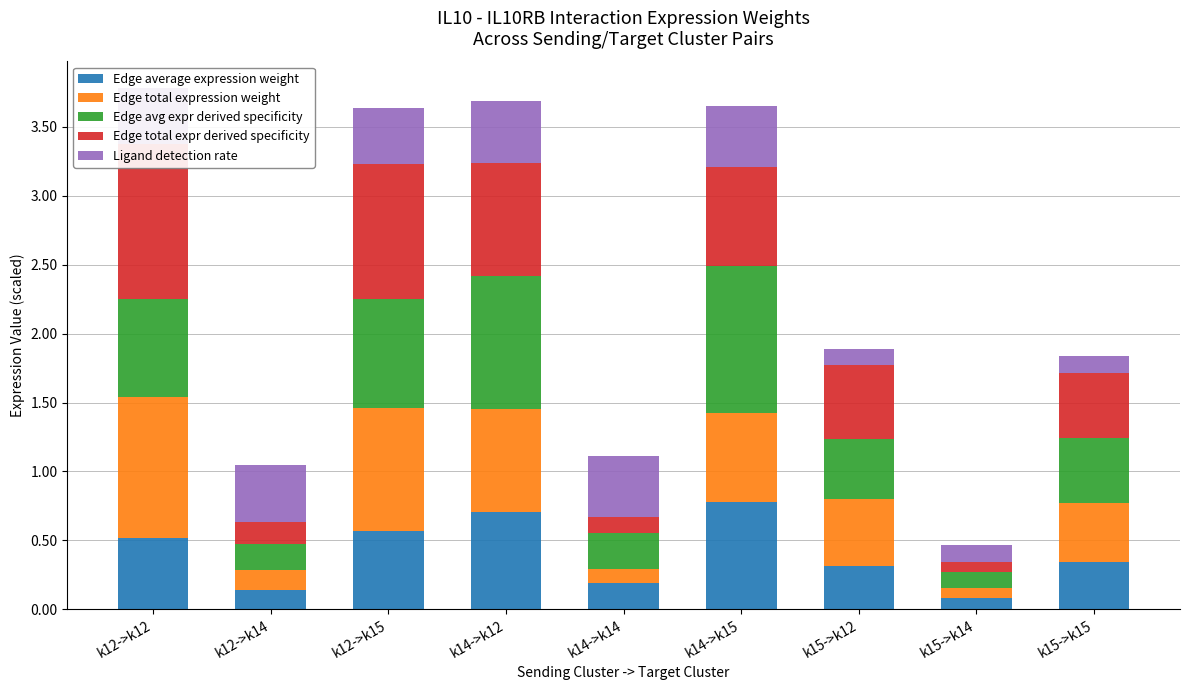

The Edge avg expr derived specificity series shows 1.2 at k12->k15. True or false?

False